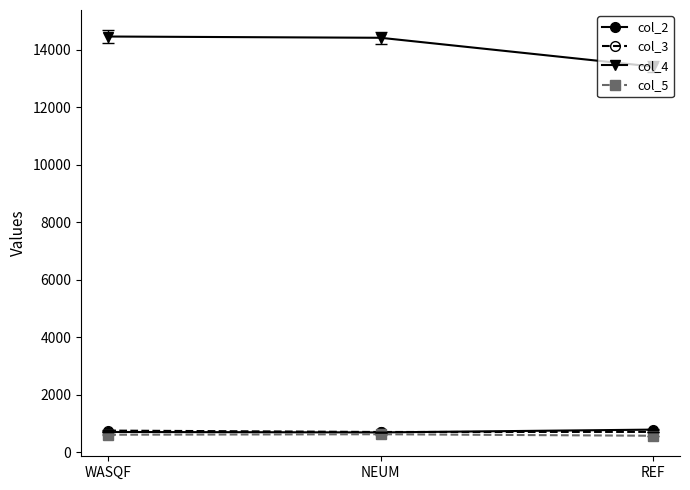

What is the minimum value shown in the chart?

566.3